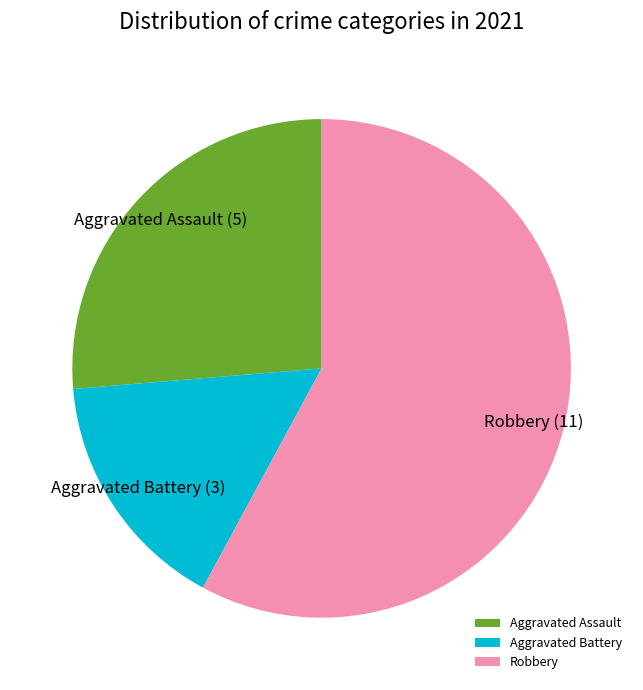

Rank the categories by value from highest to lowest.

Robbery, Aggravated Assault, Aggravated Battery